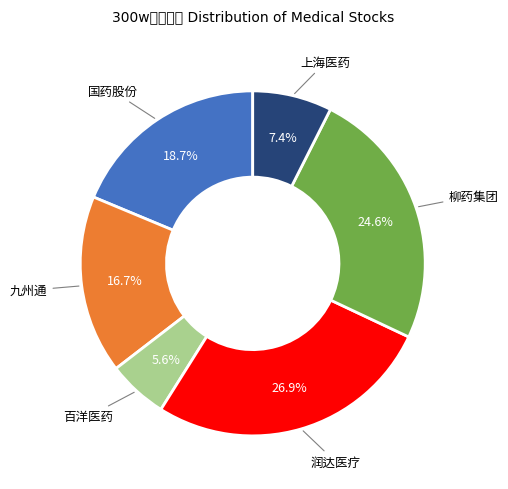

Count the number of slices in the pie.

6